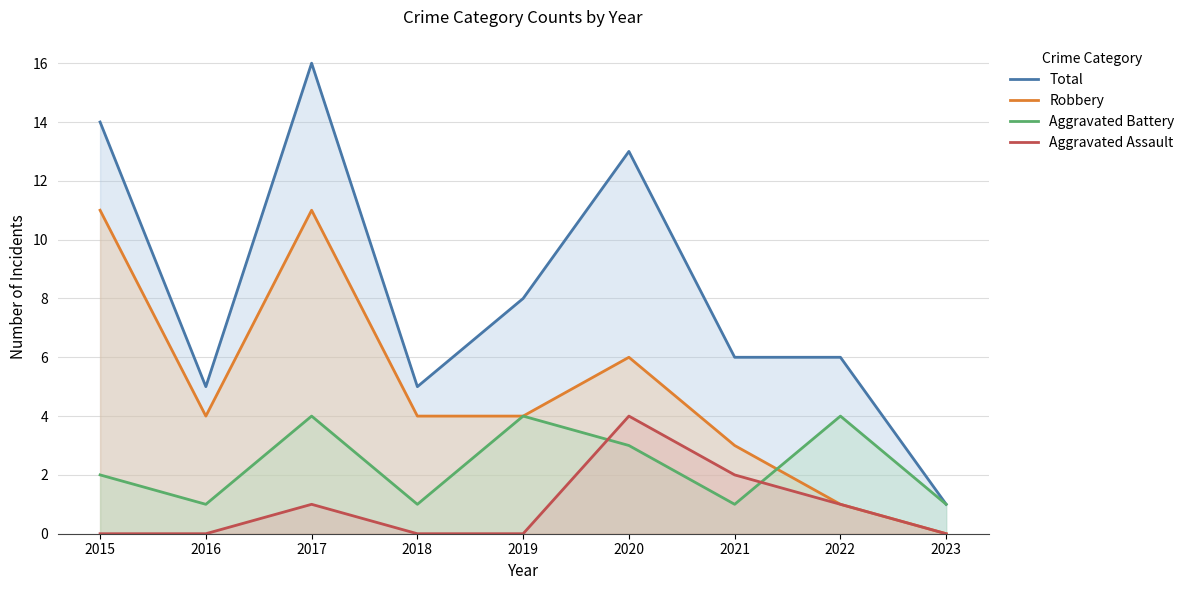

Reading left to right, transcribe all the data shown in this chart.

Total: 14	5	16	5	8	13	6	6	1
Robbery: 11	4	11	4	4	6	3	1	0
Aggravated Battery: 2	1	4	1	4	3	1	4	1
Aggravated Assault: 0	0	1	0	0	4	2	1	0